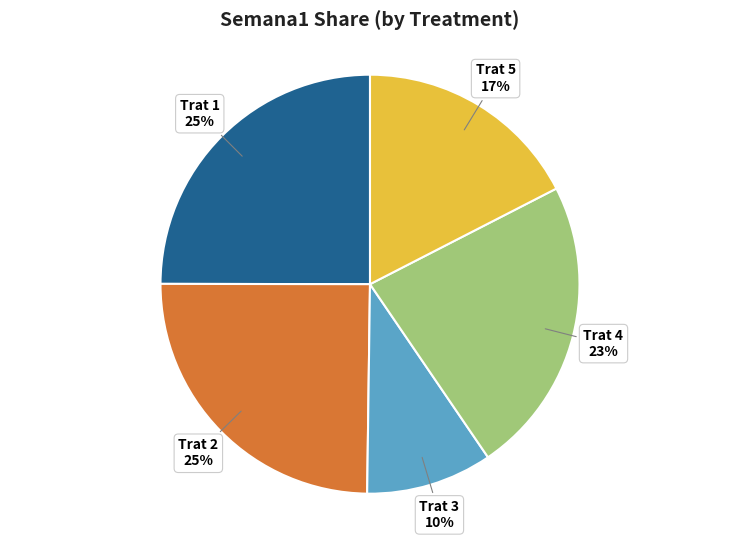

To the nearest percent, what is the difference between the largest and smallest slice percentages?

15%